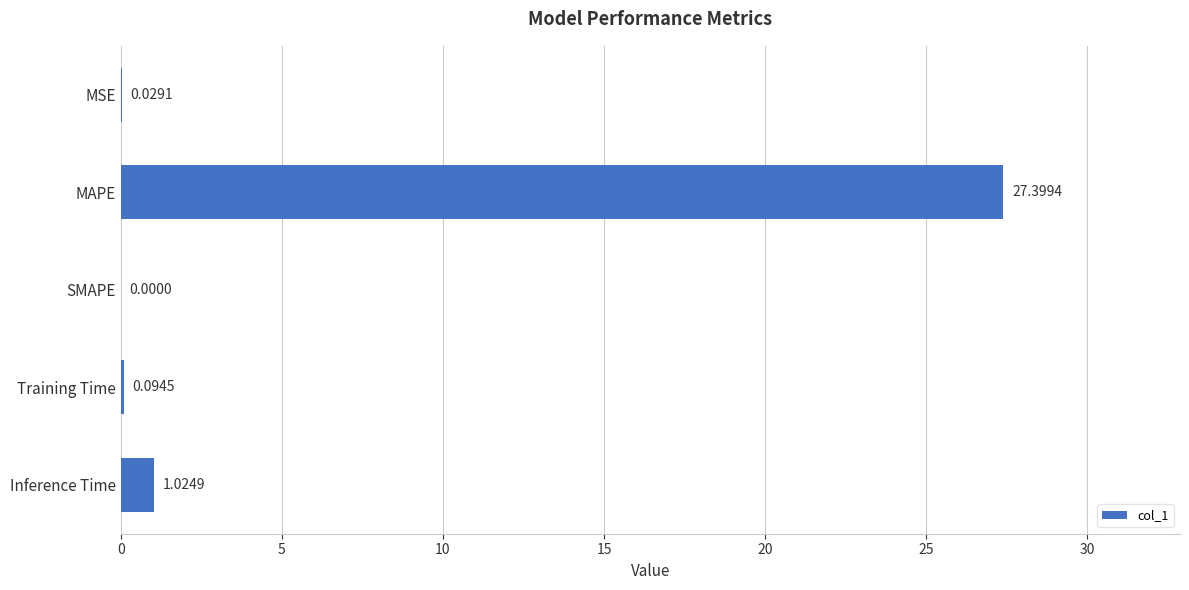

At which label is the value closest to 13?

Inference Time